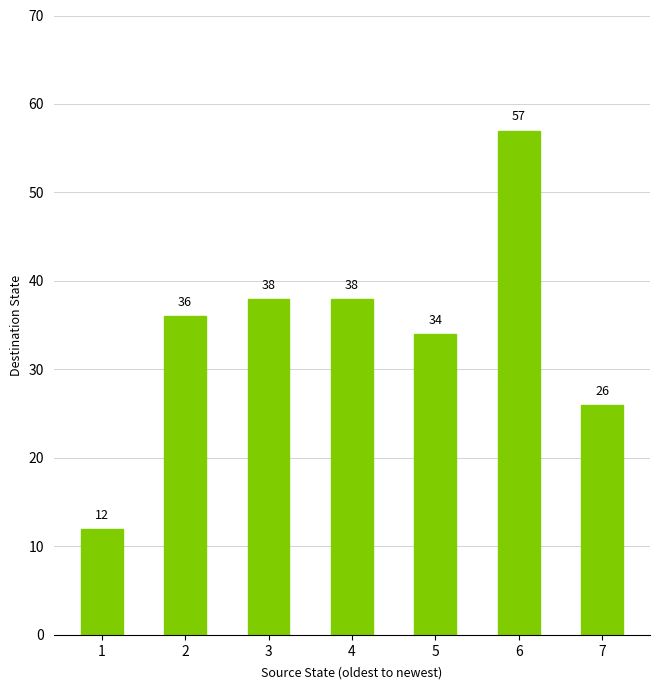

What is the value of the 3rd bar from the left?

38